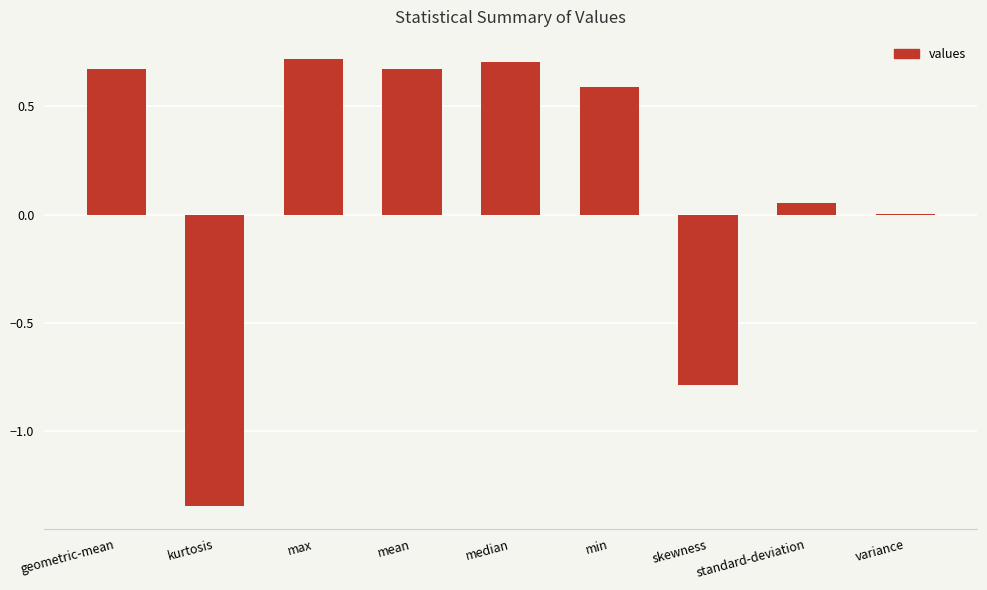

What is the sum of all values?

1.3